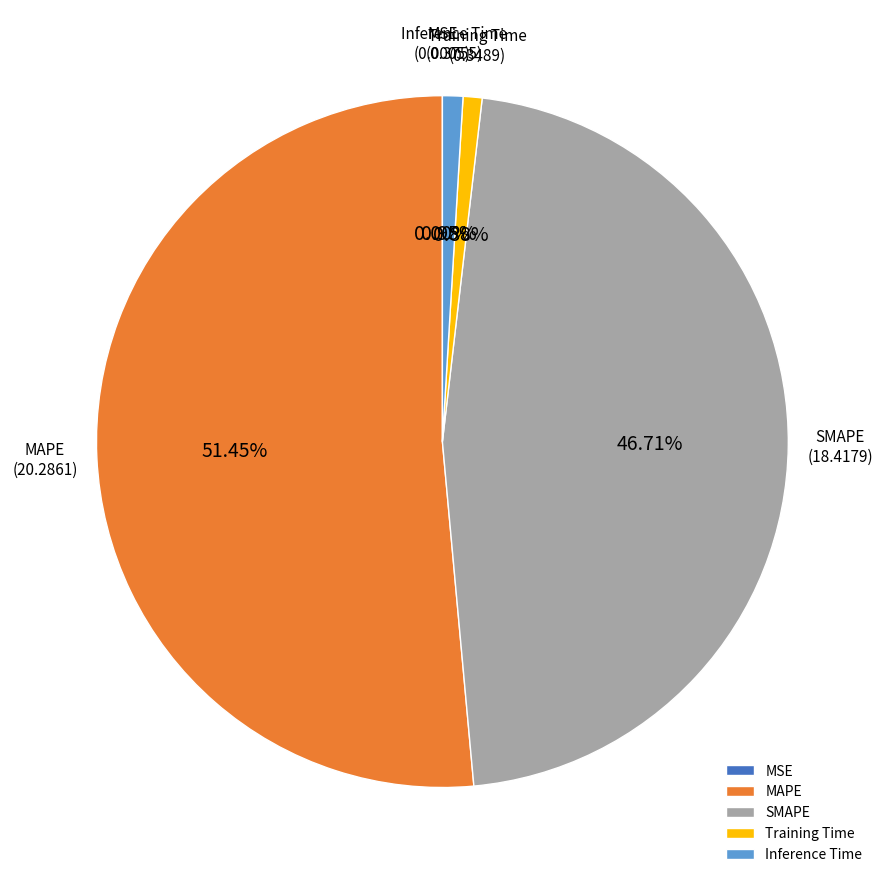

Which category has the biggest portion of the pie?

MAPE